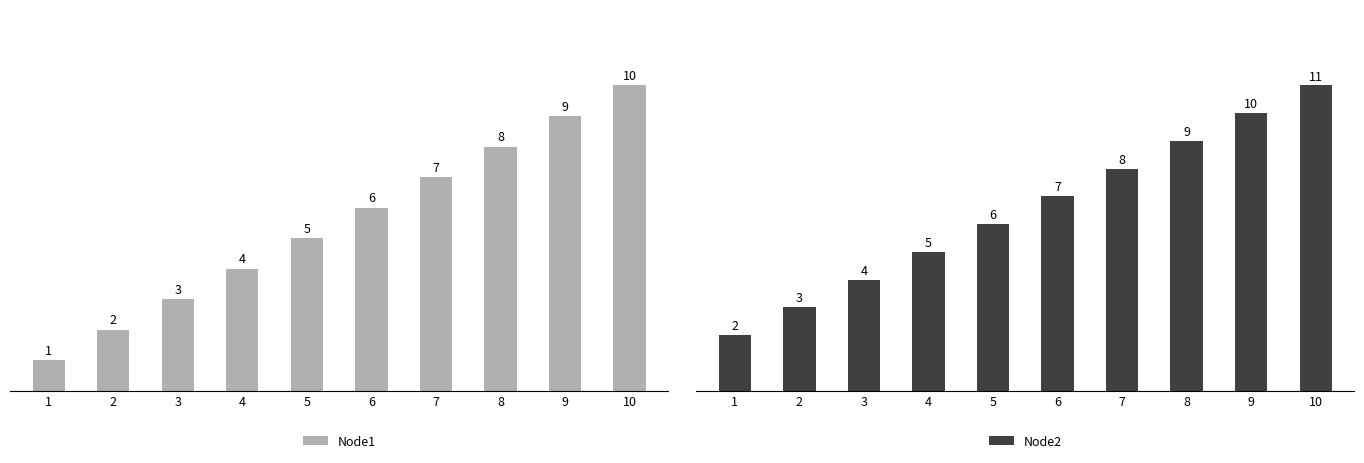

The Node1 series shows 2 at 1. True or false?

False